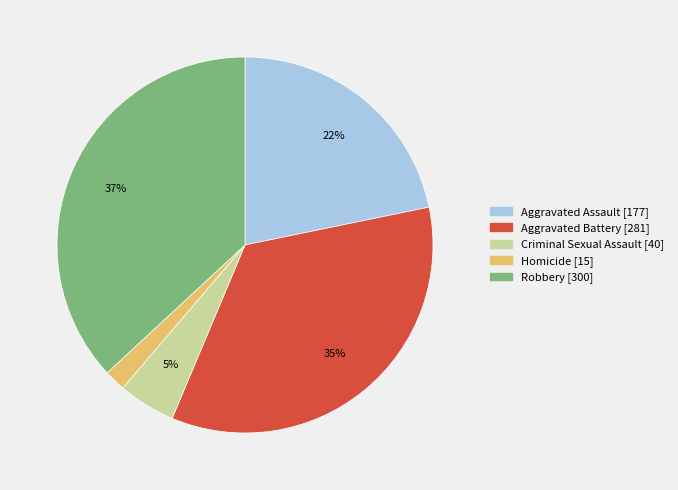

How many slices are in this pie chart?

5